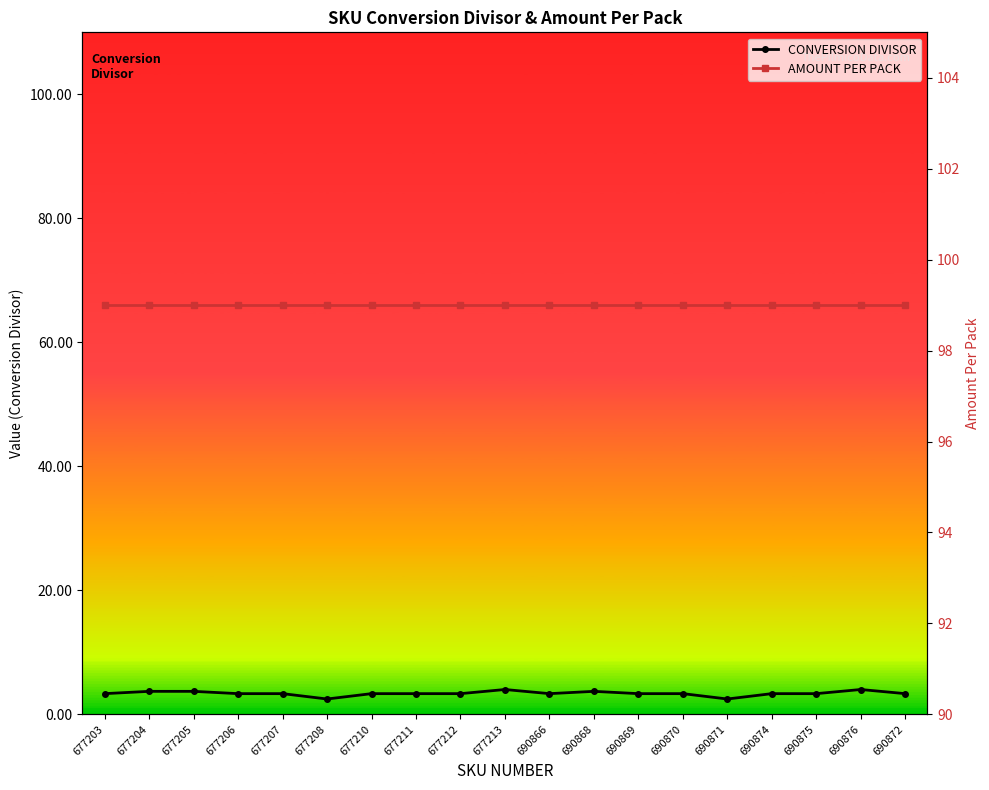

Reading right to left, list all the values displayed in this chart.

CONVERSION DIVISOR: 690872=3.3	690876=4.0	690875=3.3	690874=3.3	690871=2.5	690870=3.3	690869=3.3	690868=3.7	690866=3.3	677213=4.0	677212=3.3	677211=3.3	677210=3.3	677208=2.5	677207=3.3	677206=3.3	677205=3.7	677204=3.7	677203=3.3
AMOUNT PER PACK: 690872=99.0	690876=99.0	690875=99.0	690874=99.0	690871=99.0	690870=99.0	690869=99.0	690868=99.0	690866=99.0	677213=99.0	677212=99.0	677211=99.0	677210=99.0	677208=99.0	677207=99.0	677206=99.0	677205=99.0	677204=99.0	677203=99.0